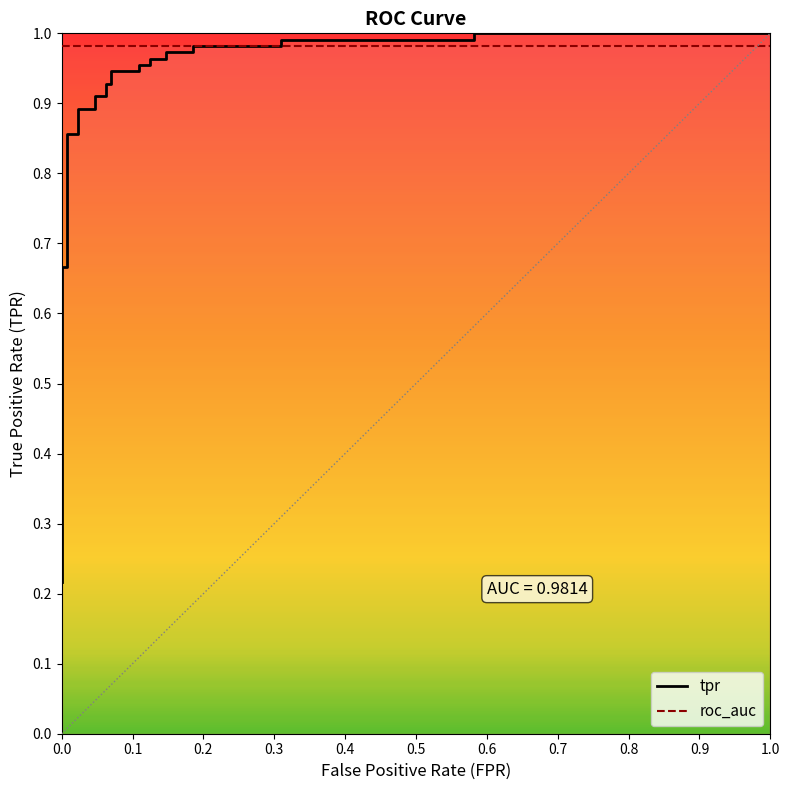

What is the lowest value of the roc_auc series?

1.0